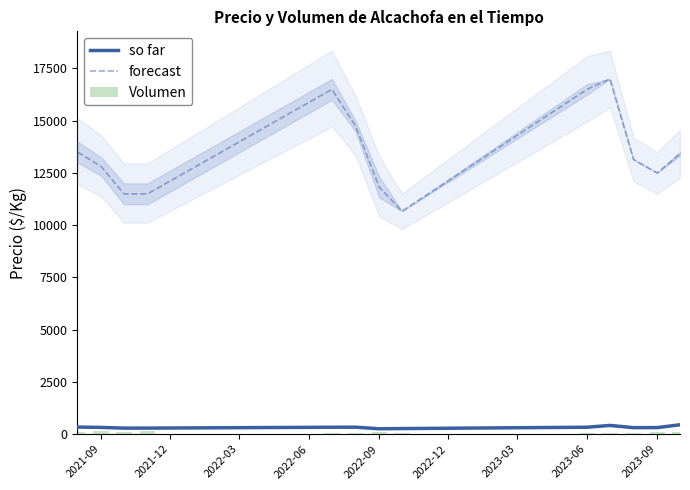

Are the bars grouped side by side (vs. stacked)?

Yes